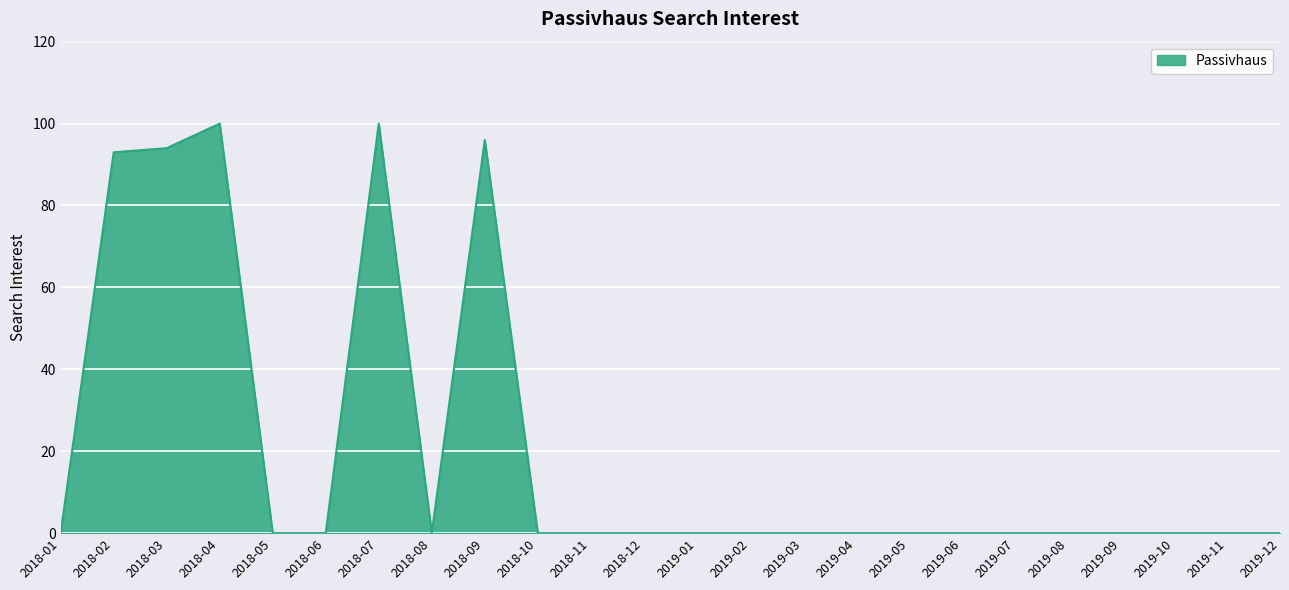

What position from the left is 2018-12?

12